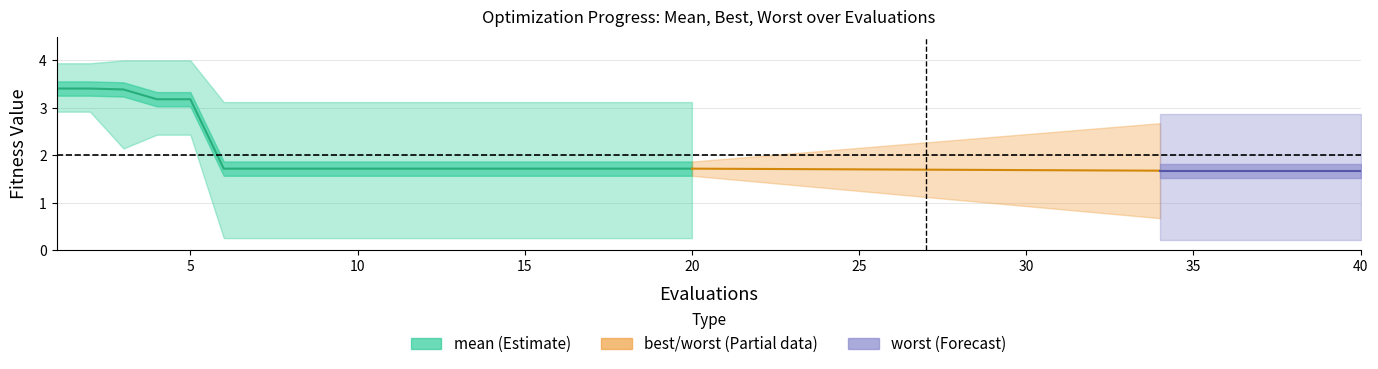

How many series are shown in this chart?

3